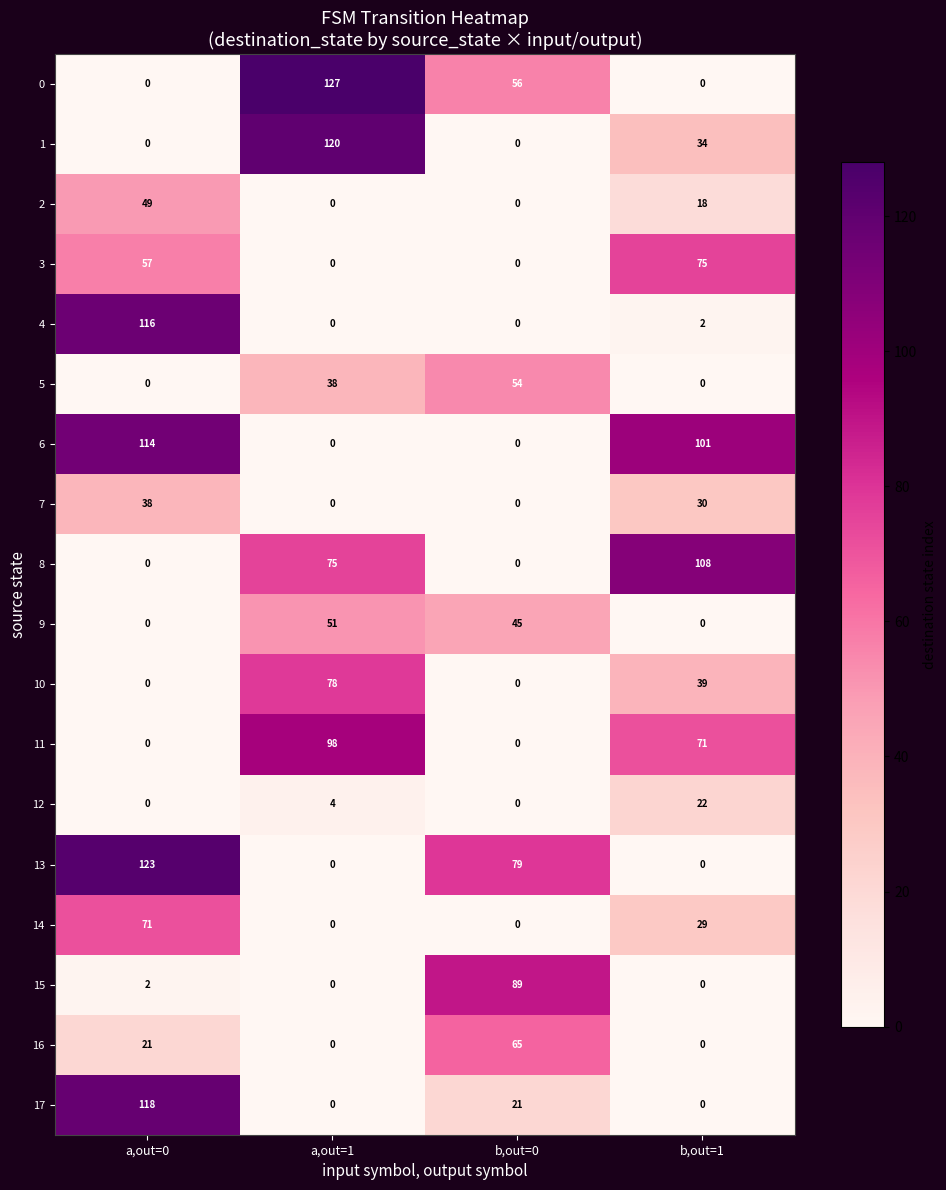

What is the maximum value shown in the chart?

127